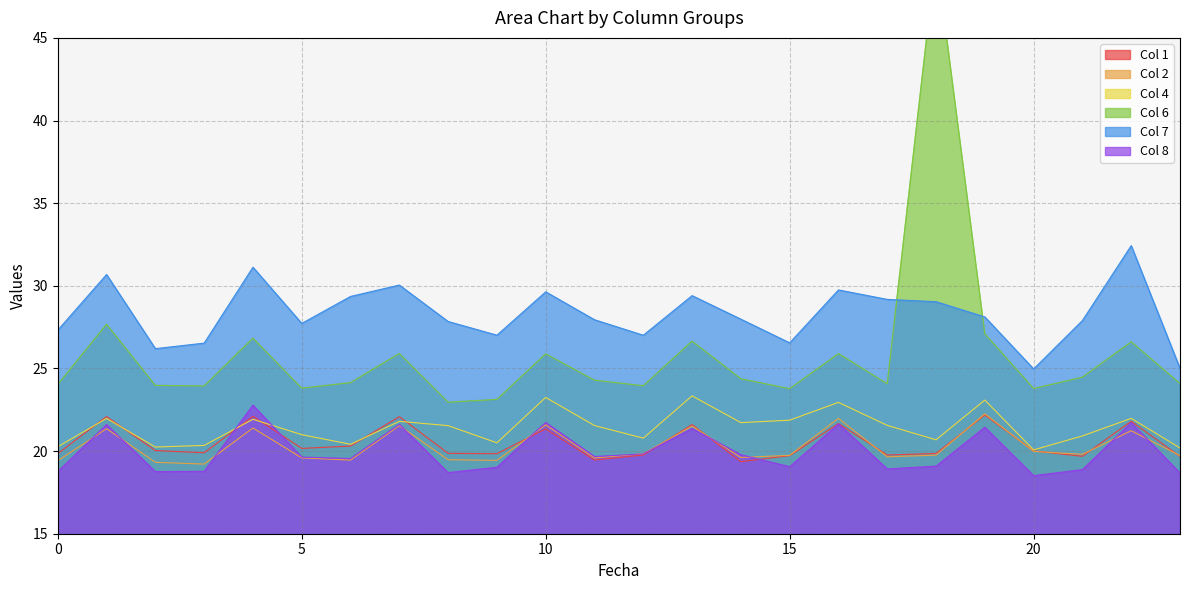

Reading left to right, list all the values displayed in this chart.

1: 0=19.8	1=22.1	2=20.0	3=19.9	4=22.1	5=20.2	6=20.3	7=22.1	8=19.9	9=19.8	10=21.3	11=19.5	12=19.8	13=21.6	14=19.4	15=19.7	16=21.7	17=19.8	18=19.9	19=22.2	20=20.0	21=19.7	22=21.8	23=19.7
2: 0=19.4	1=21.4	2=19.3	3=19.2	4=21.4	5=19.6	6=19.5	7=21.5	8=19.5	9=19.4	10=21.6	11=19.6	12=19.8	13=21.5	14=19.6	15=19.7	16=22.0	17=19.7	18=19.8	19=22.3	20=20.0	21=19.8	22=21.2	23=19.7
4: 0=20.3	1=22.0	2=20.2	3=20.3	4=21.9	5=21.0	6=20.4	7=21.8	8=21.5	9=20.5	10=23.2	11=21.5	12=20.8	13=23.3	14=21.7	15=21.9	16=22.9	17=21.6	18=20.7	19=23.1	20=20.1	21=20.9	22=22.0	23=20.2
6: 0=24.0	1=27.7	2=24.0	3=23.9	4=26.8	5=23.8	6=24.1	7=25.9	8=23.0	9=23.1	10=25.9	11=24.3	12=24.0	13=26.7	14=24.4	15=23.8	16=25.9	17=24.1	18=50.0	19=27.1	20=23.8	21=24.5	22=26.6	23=24.1
7: 0=27.3	1=30.7	2=26.2	3=26.5	4=31.1	5=27.7	6=29.4	7=30.0	8=27.8	9=27.0	10=29.6	11=27.9	12=27.0	13=29.4	14=28.0	15=26.6	16=29.8	17=29.2	18=29.0	19=28.1	20=25.0	21=27.9	22=32.4	23=25.0
8: 0=18.8	1=21.6	2=18.8	3=18.8	4=22.8	5=19.6	6=19.5	7=21.6	8=18.7	9=19.0	10=21.7	11=19.7	12=19.8	13=21.4	14=19.8	15=19.1	16=21.6	17=18.9	18=19.1	19=21.4	20=18.5	21=18.9	22=21.7	23=18.7